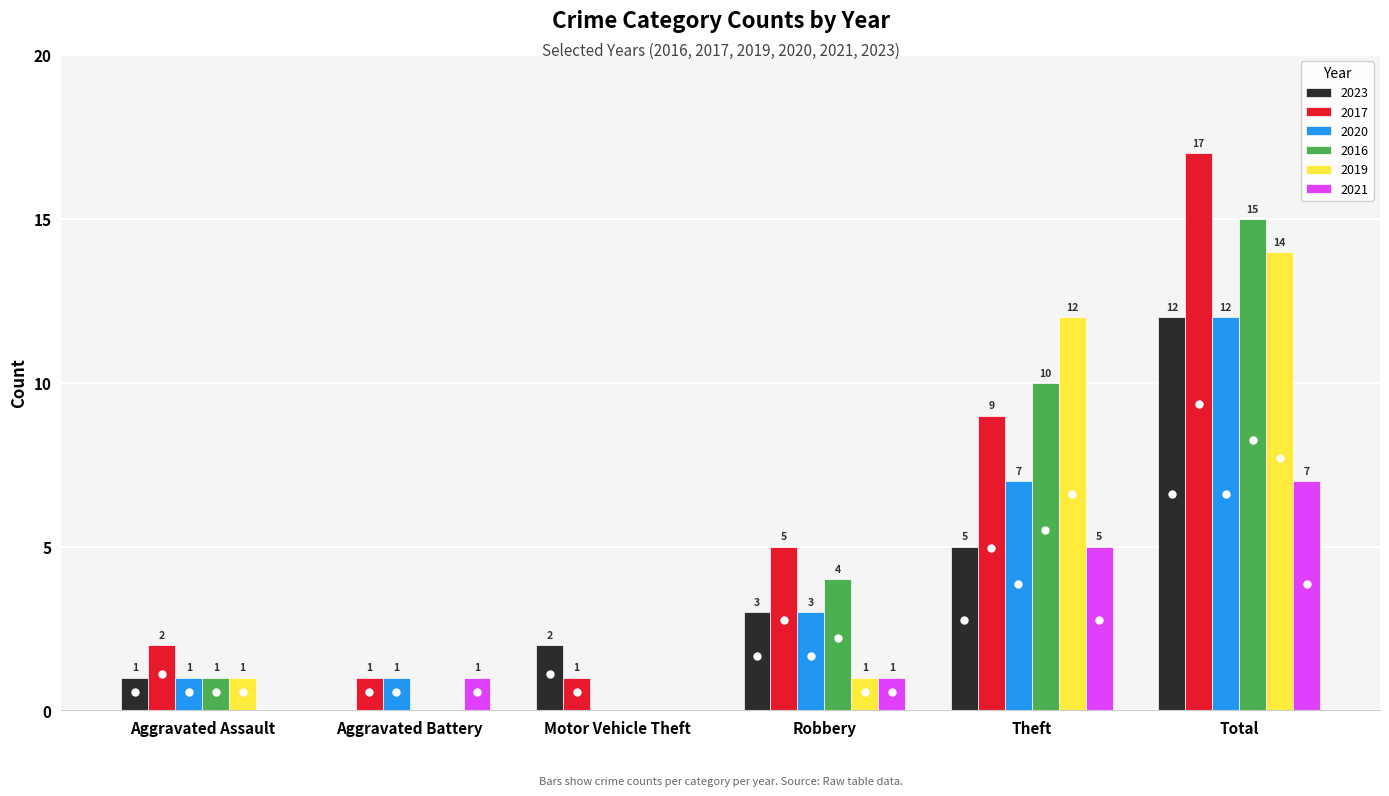

What is the average value of the 2023 series?

4